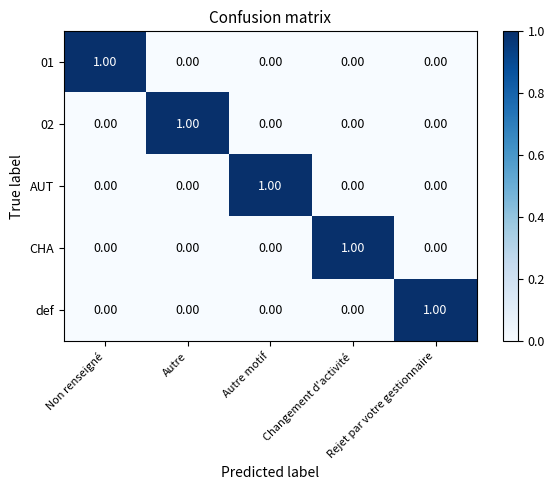

At how many categories does at least one series exceed 0?

5